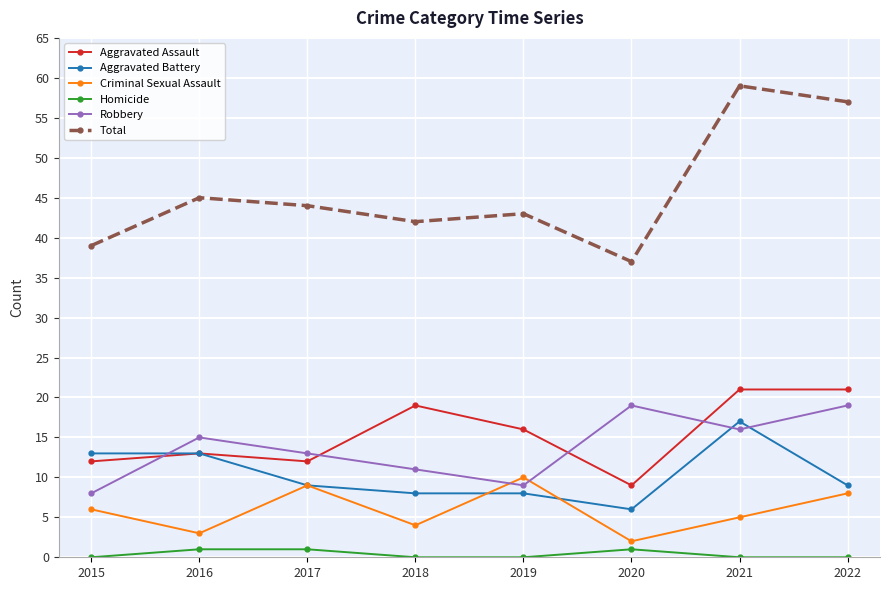

At which category is the sum across all series the highest?

2021